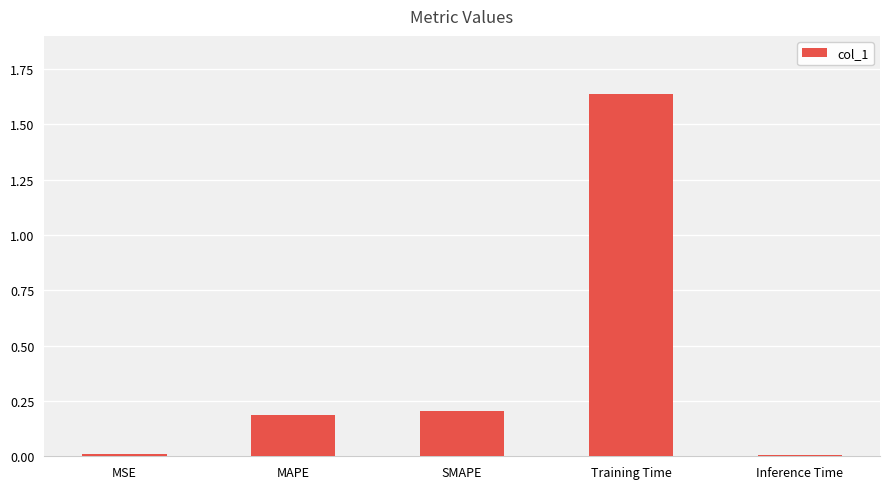

Which has a higher value, MSE or SMAPE?

SMAPE